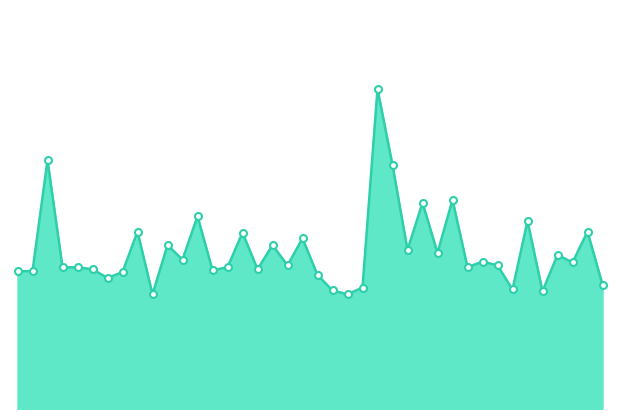

Does the chart display data point markers on the line(s)?

No